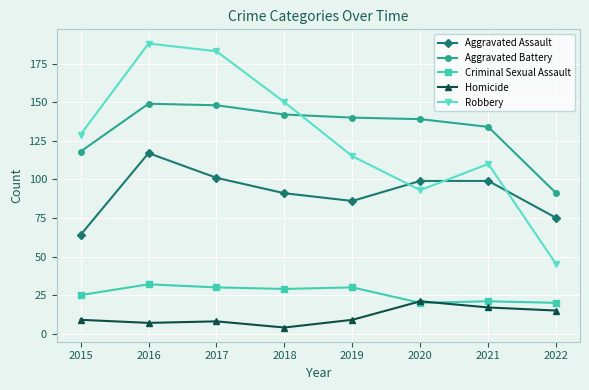

What is the spread (max minus min) of values at 2021?

117